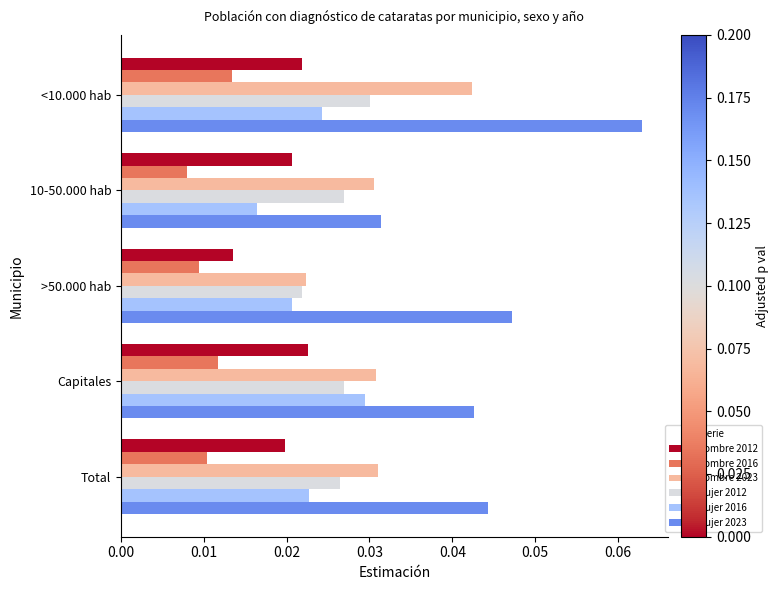

At which category is the sum across all series the highest?

<10.000 hab